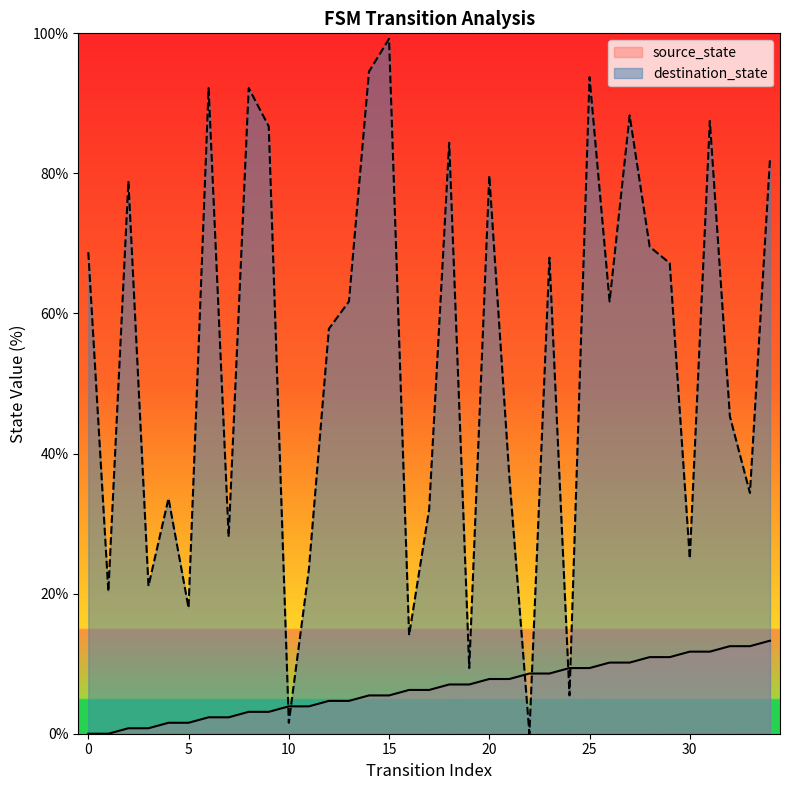

What is the value of the source_state point at the 24th from the left?

8.6